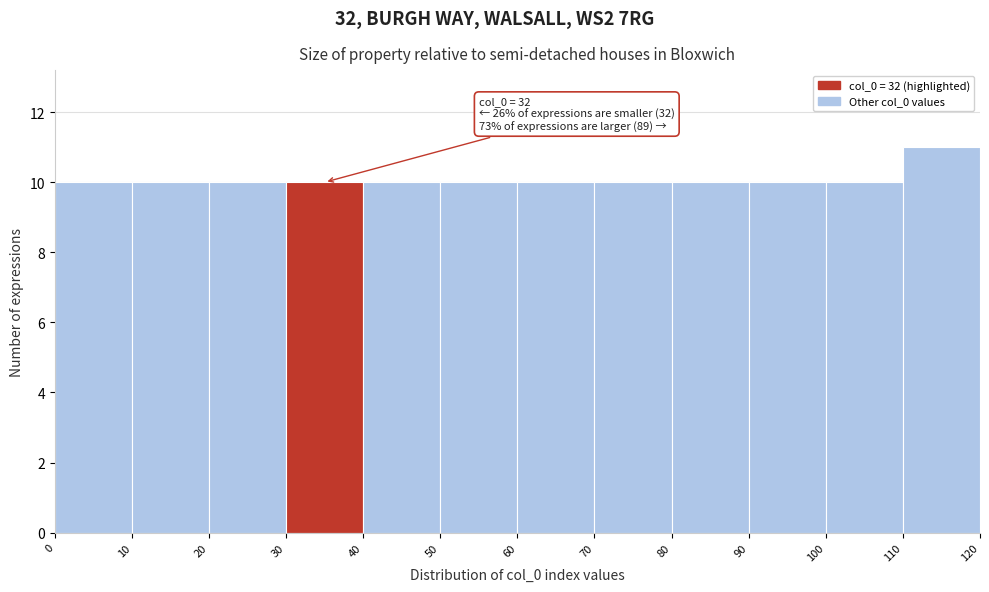

Over which range of the x-axis is the bar tallest?

110 to 120